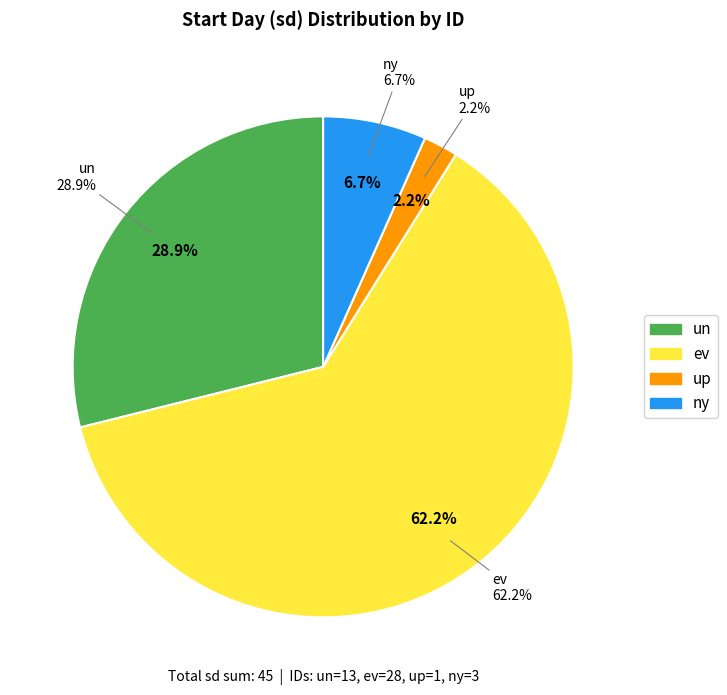

Do up and un together represent more than half of the pie?

No